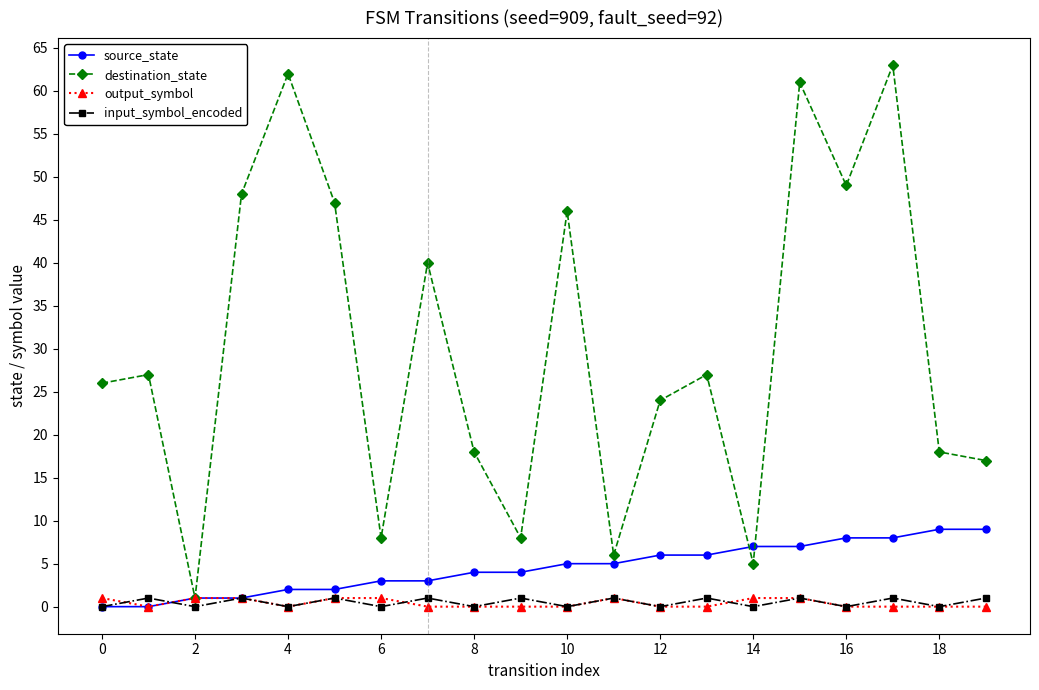

What is the highest value of the destination_state series?

63